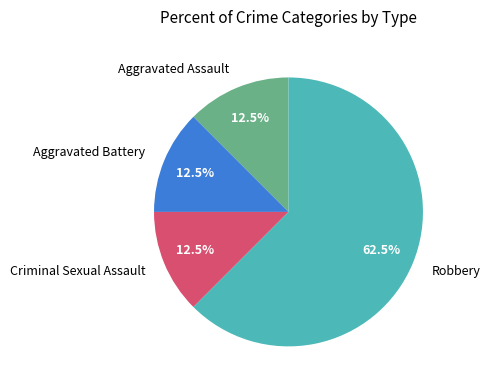

What is the majority slice?

Robbery